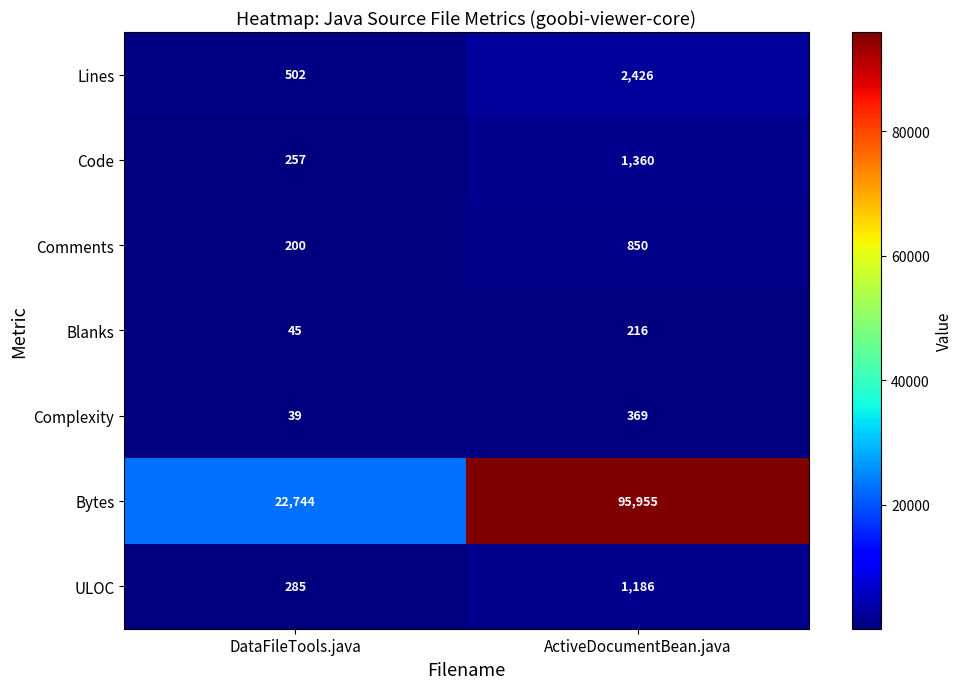

What is the total value across all series at ActiveDocumentBean.java?

102362